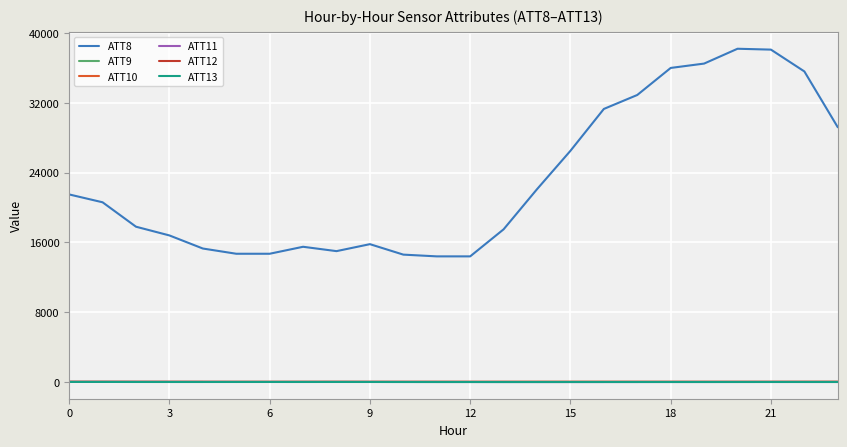

How many series are shown in this chart?

6